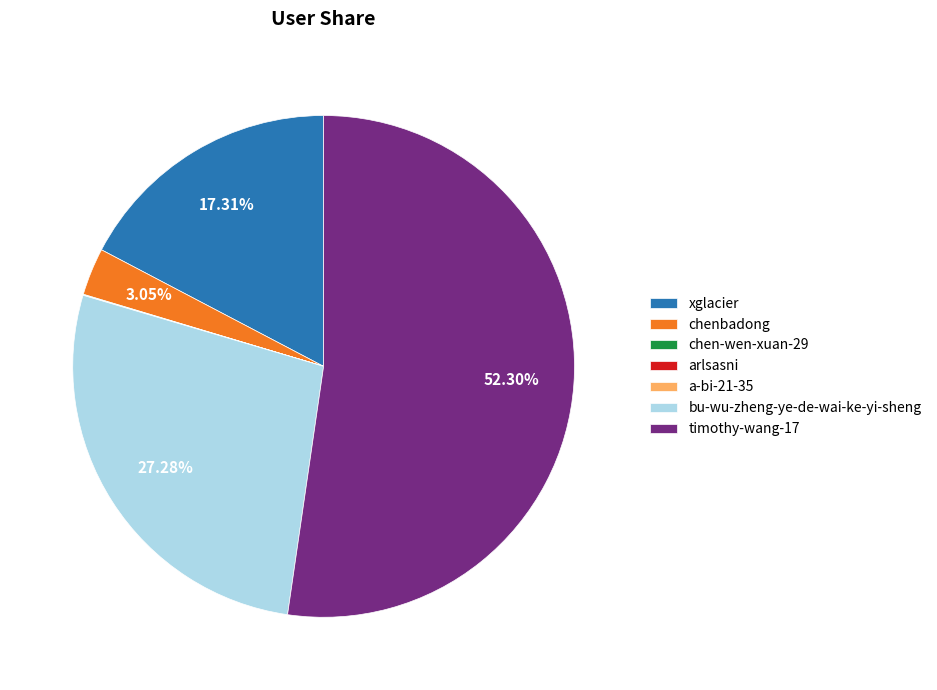

To the nearest percent, what is the average slice percentage?

14%